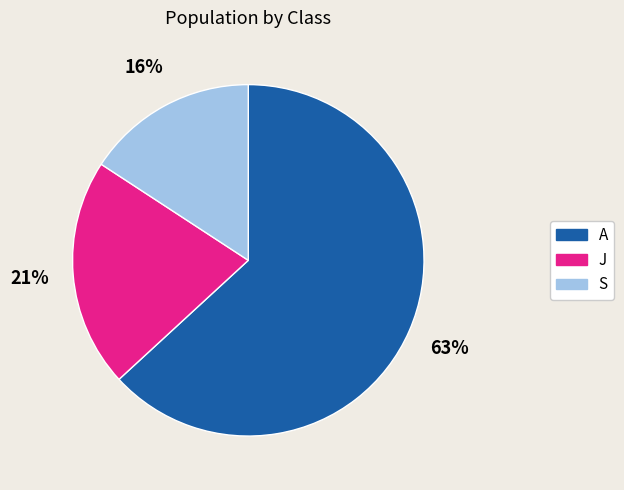

True or false: S accounts for 16% of the total.

True